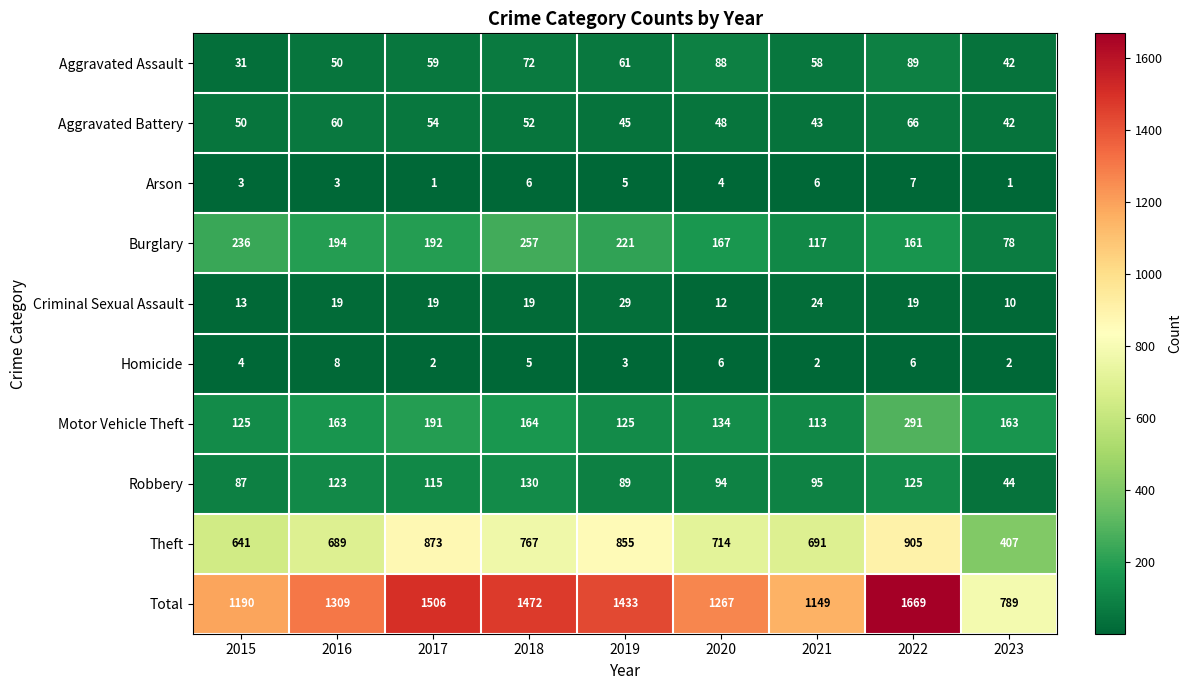

Which series has the largest total across all categories?

Total